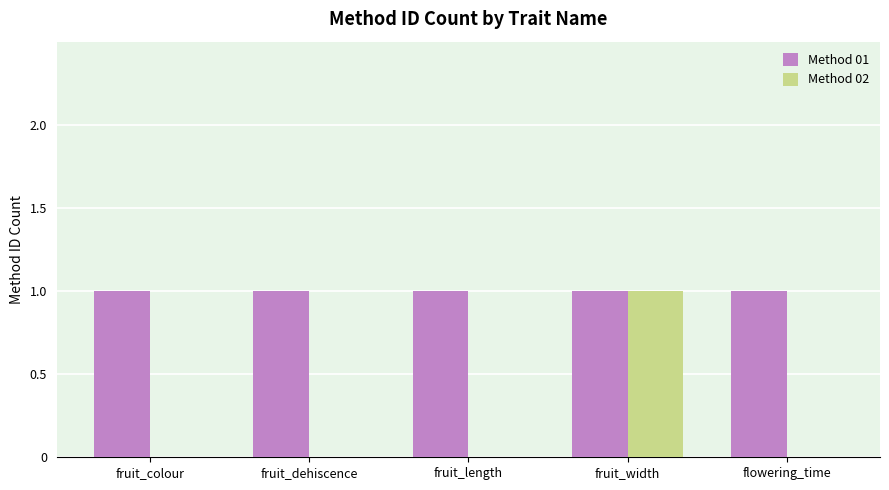

Is it true that Method 02 equals 1 at fruit_width?

True